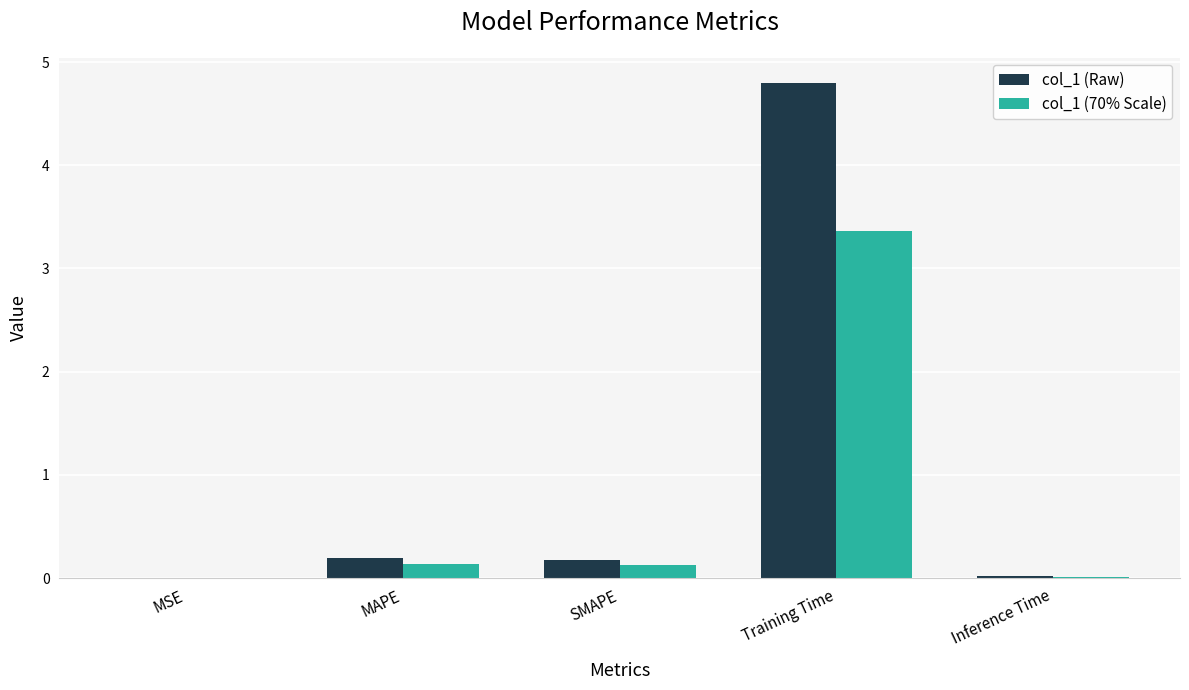

How many categories are shown in the chart?

5